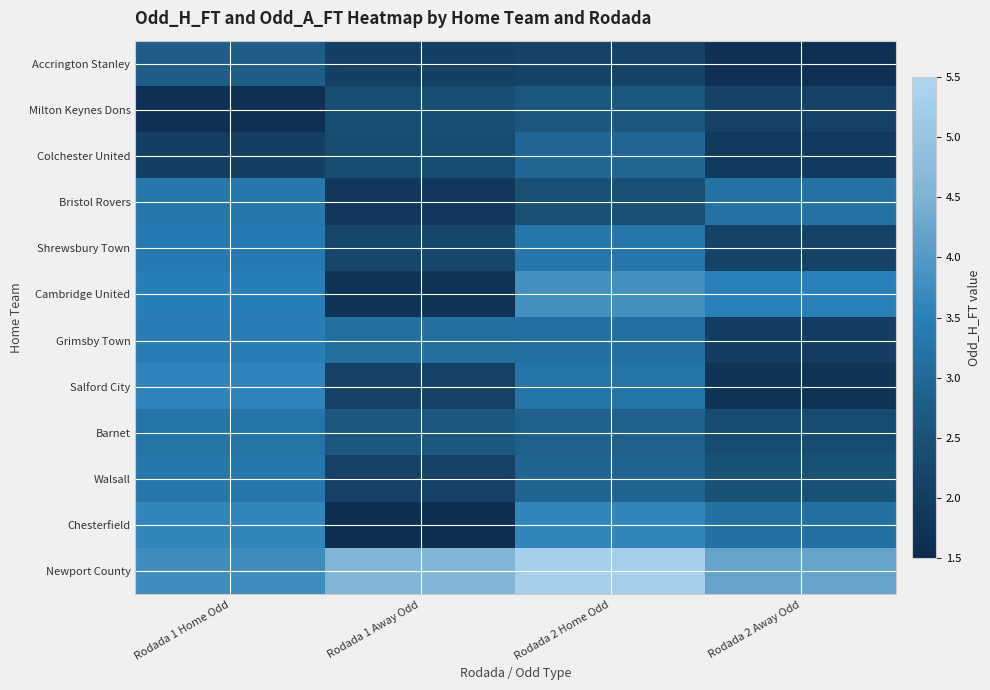

Rank the series at Rodada 1 Away Odd from lowest to highest value.

Chesterfield, Cambridge United, Bristol Rovers, Accrington Stanley, Salford City, Walsall, Shrewsbury Town, Colchester United, Milton Keynes Dons, Barnet, Grimsby Town, Newport County